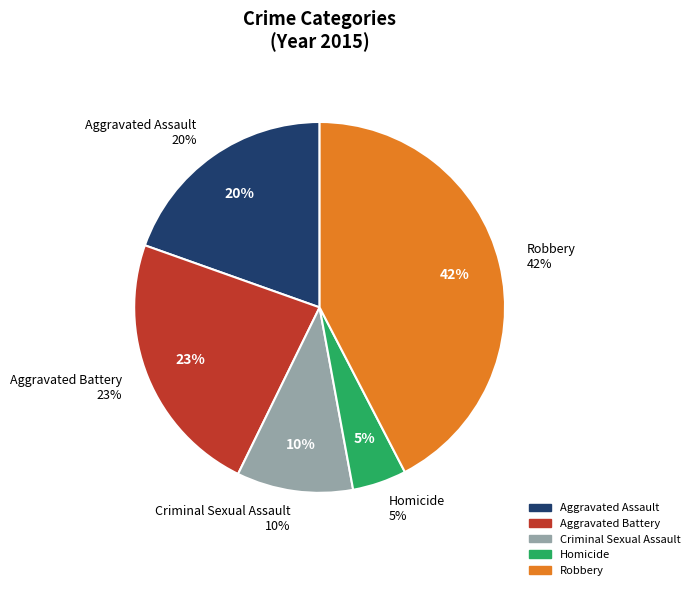

Rank the categories by value from highest to lowest.

Robbery, Aggravated Battery, Aggravated Assault, Criminal Sexual Assault, Homicide